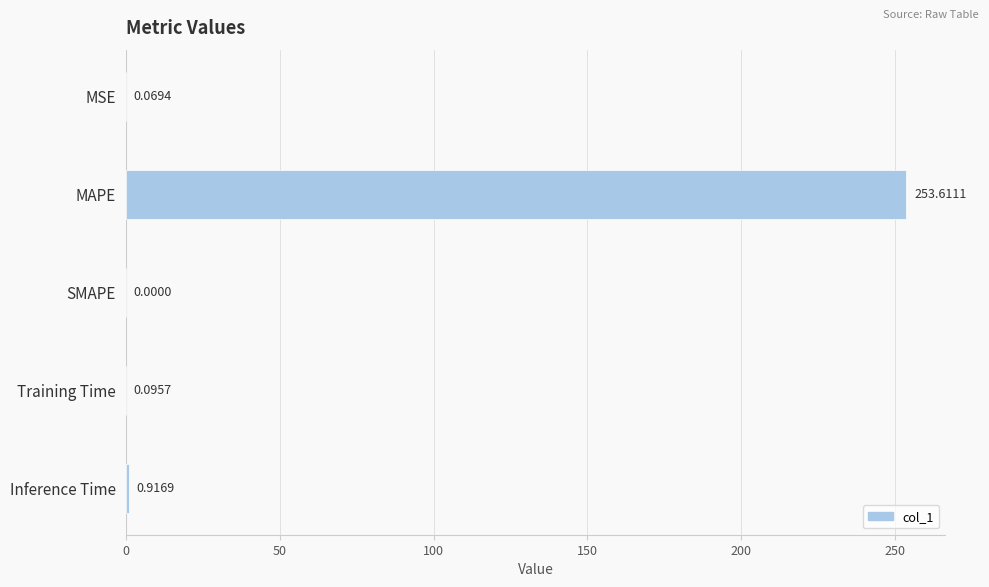

Which category has the highest value across all series?

MAPE